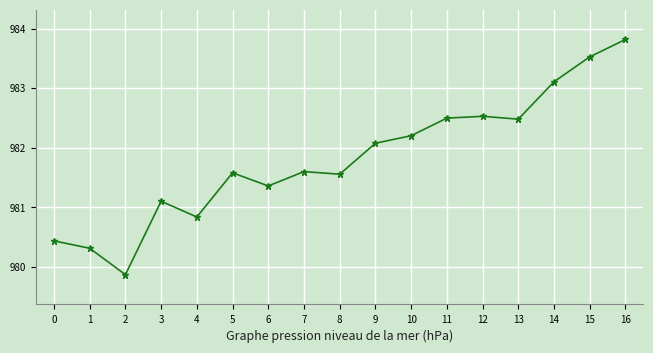

What is the change in value from 6 to 16?

+2.5